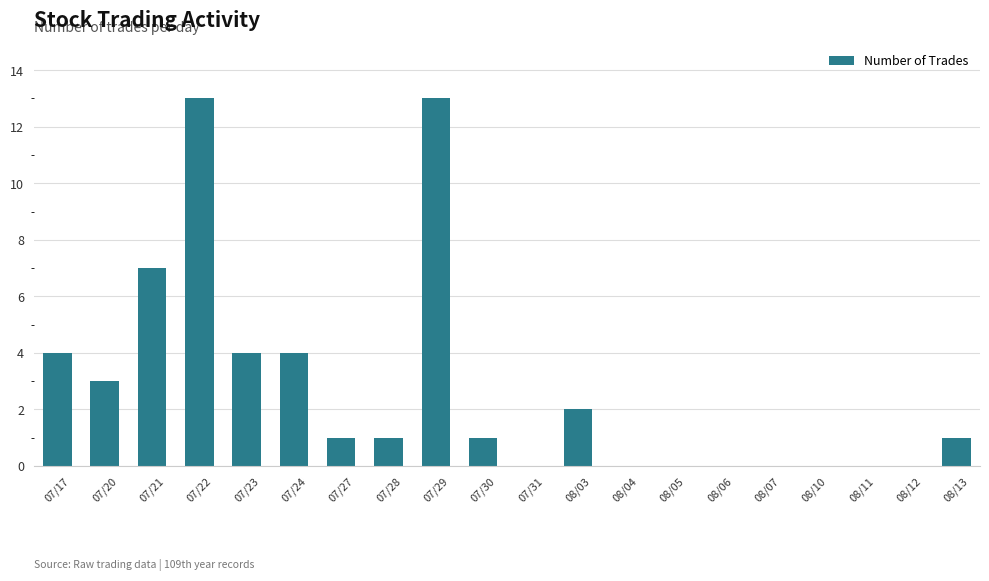

What is the sum of all values?

54